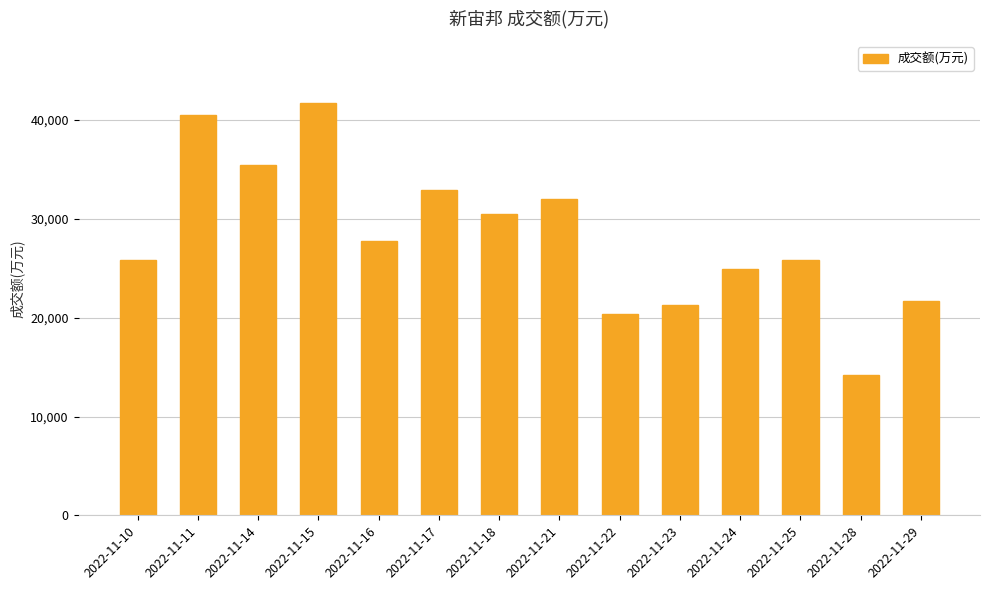

True or false: the data shows 20343 at 2022-11-22.

True